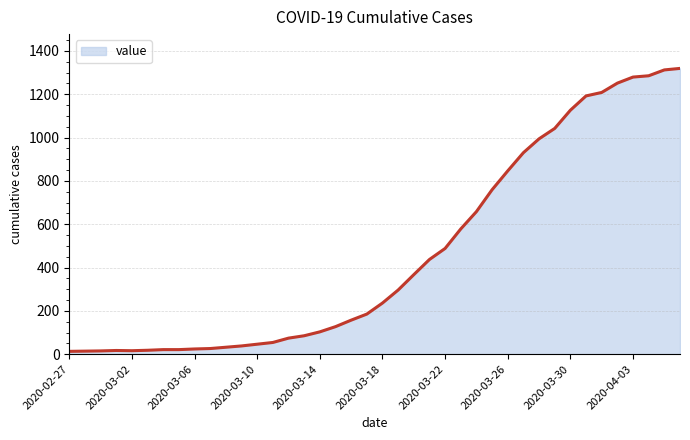

Does the chart have visible grid lines?

Yes